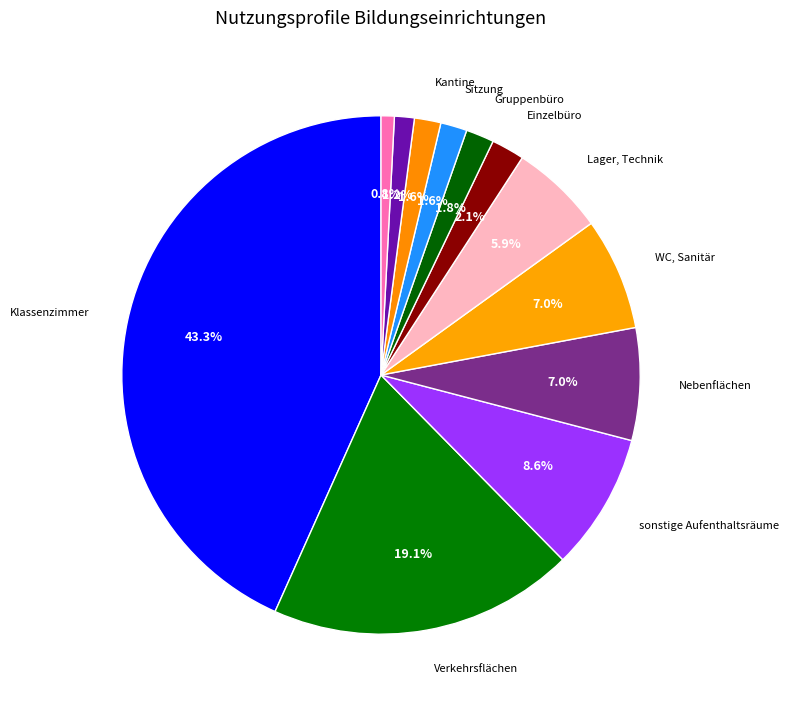

Count the number of slices in the pie.

12